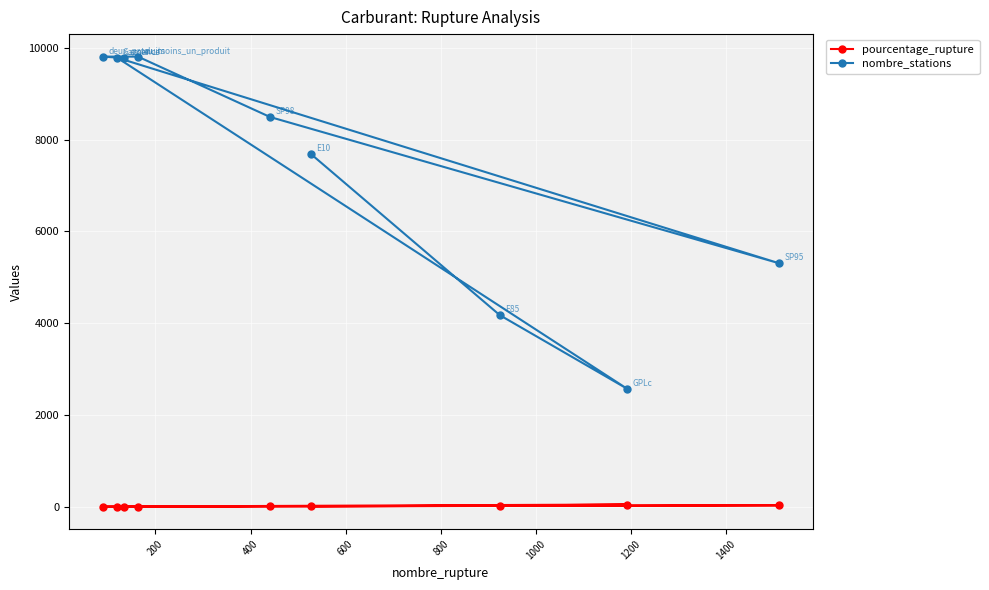

What is the maximum value shown in the chart?

9811.0